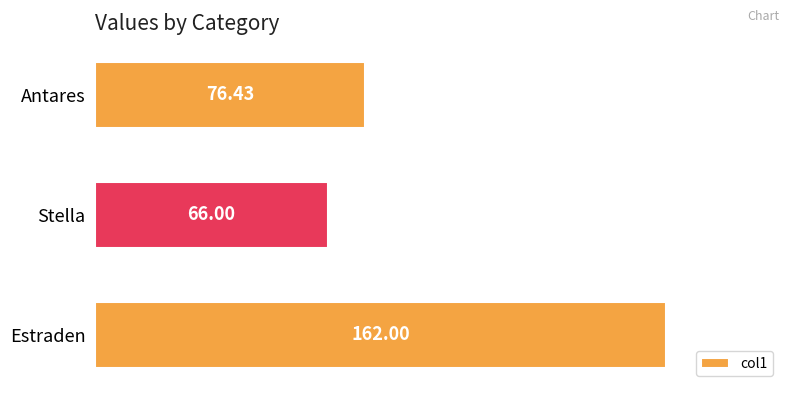

Rank the categories by value from highest to lowest.

Estraden, Antares, Stella